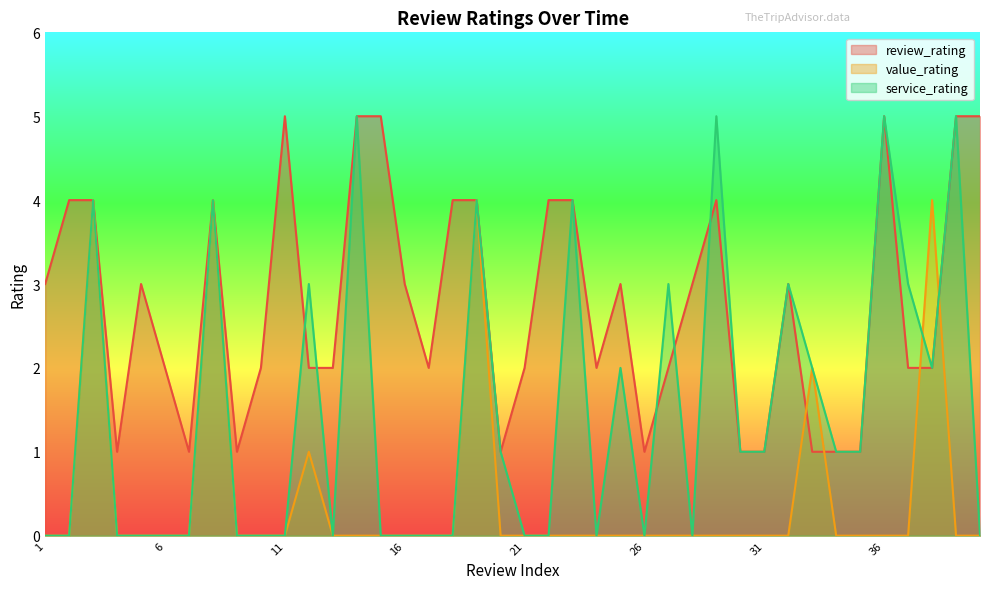

True or false: service_rating and review_rating intersect in this chart.

True